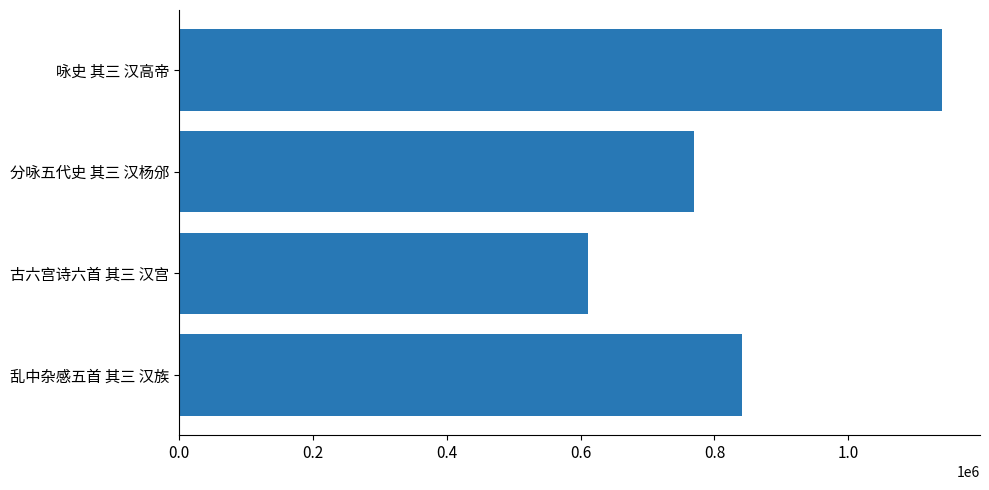

Reading bottom to top, transcribe all the data shown in this chart.

乱中杂感五首 其三 汉族=841921	古六宫诗六首 其三 汉宫=611719	分咏五代史 其三 汉杨邠=768870	咏史 其三 汉高帝=1139767